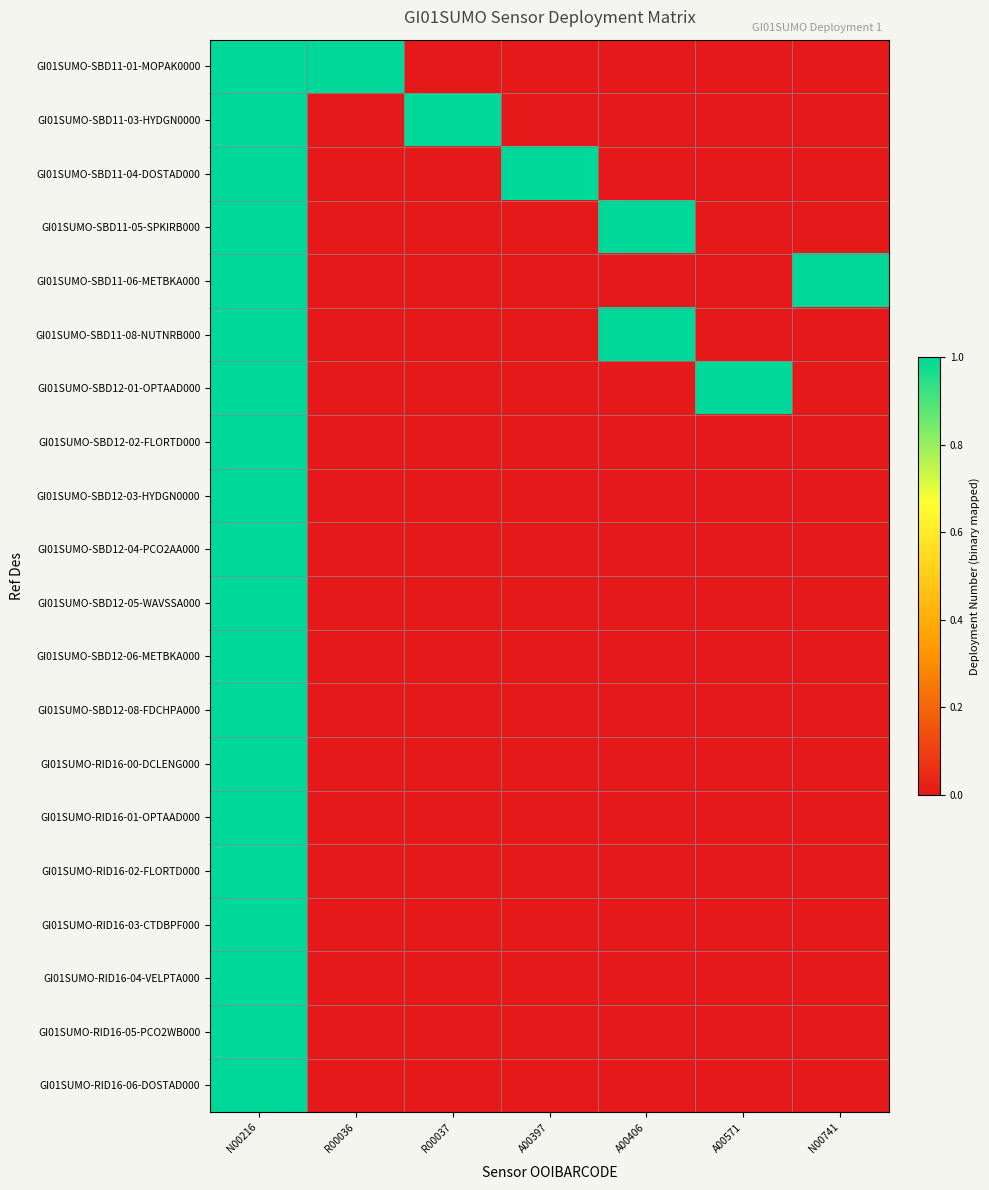

At which category does the chart reach its peak across all series?

N00216